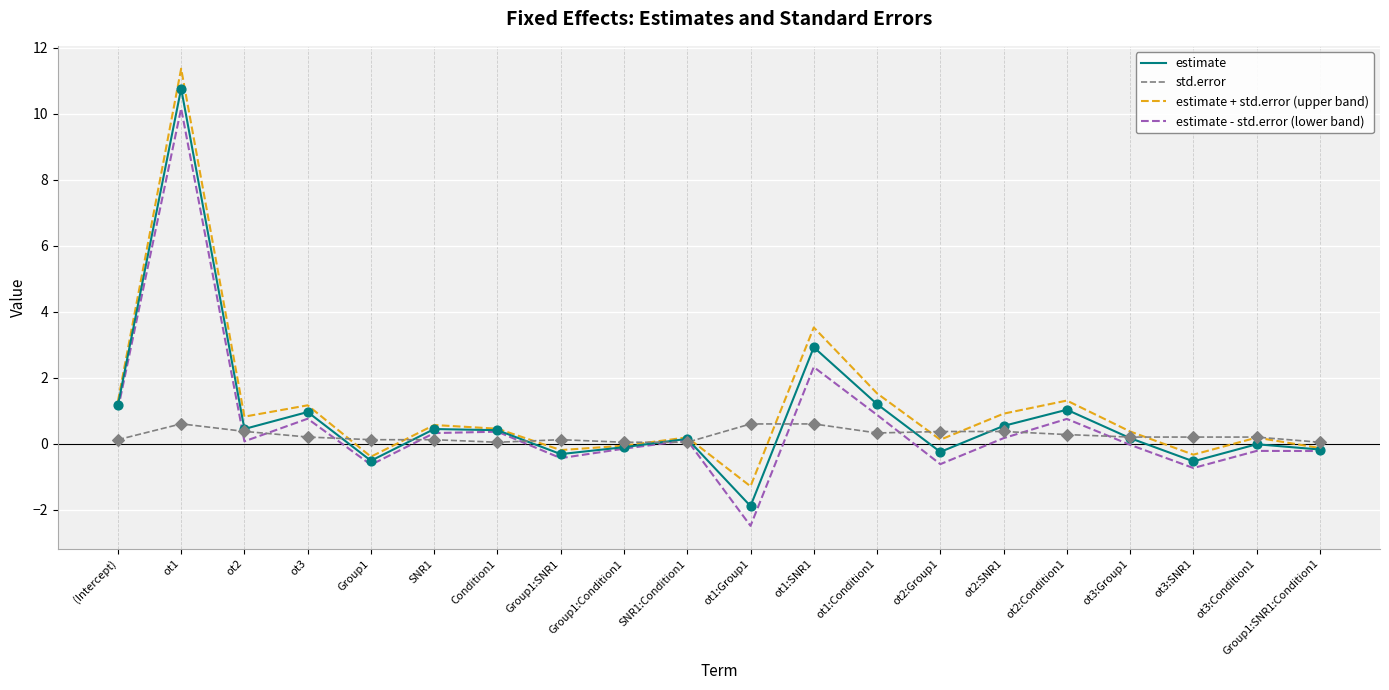

At which category is the sum across all series the highest?

ot1